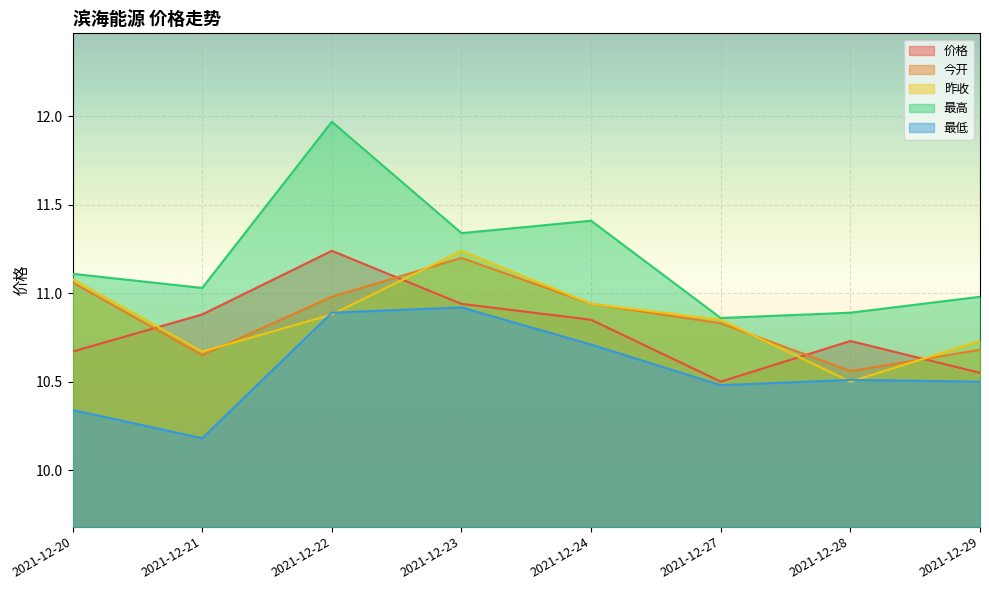

How many lines are shown in the chart?

5